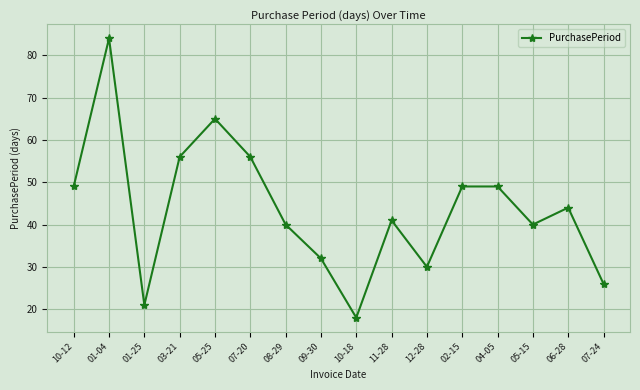

What is the smallest value displayed?

18